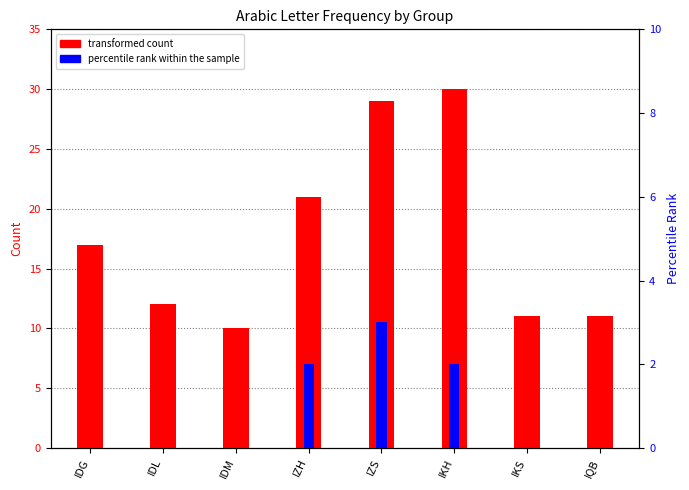

What is the label of the 3rd bar from the left?

IDM